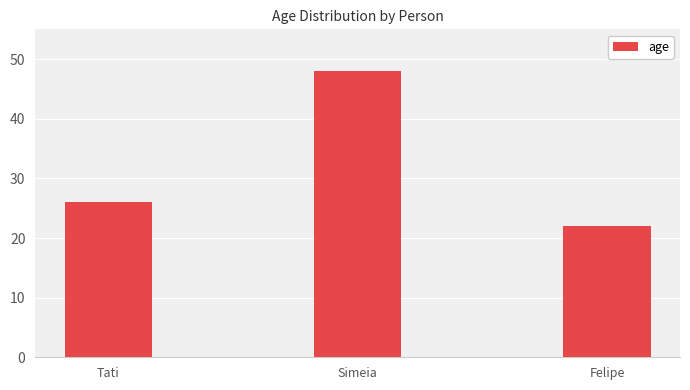

What is the smallest value displayed?

22